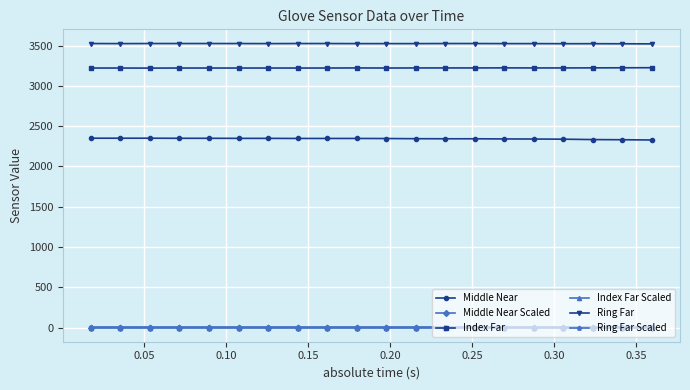

True or false: Index Far and Middle Near cross at least once.

False